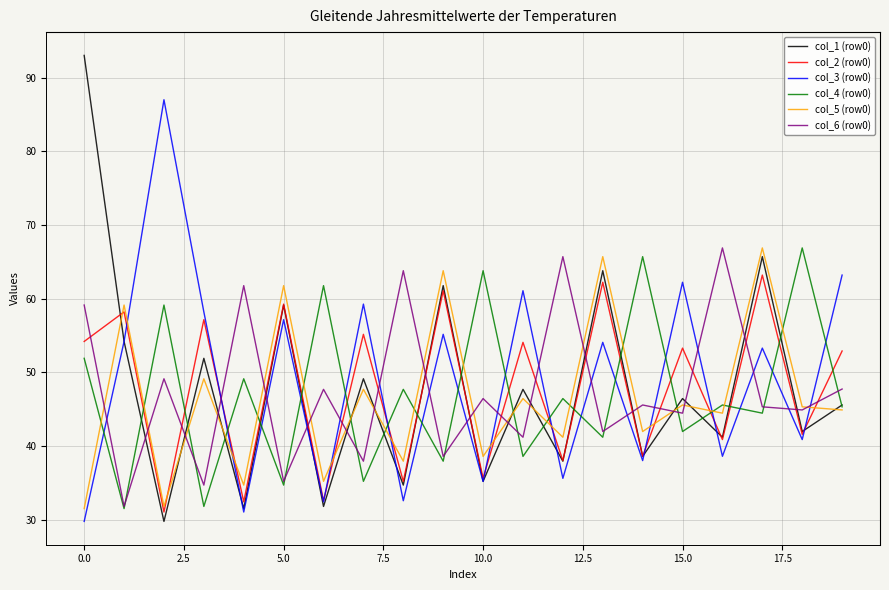

How many times do col_6 (row0) and col_2 (row0) cross each other?

19